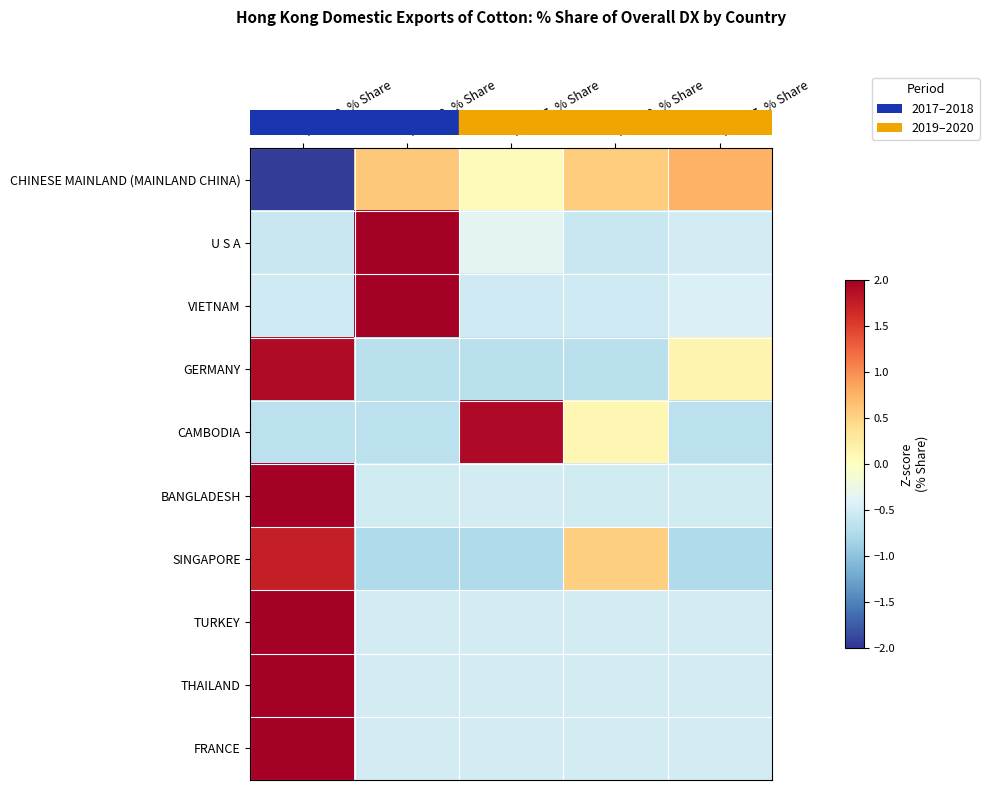

What is the total value across all series at 201912_% Share?

-2.6